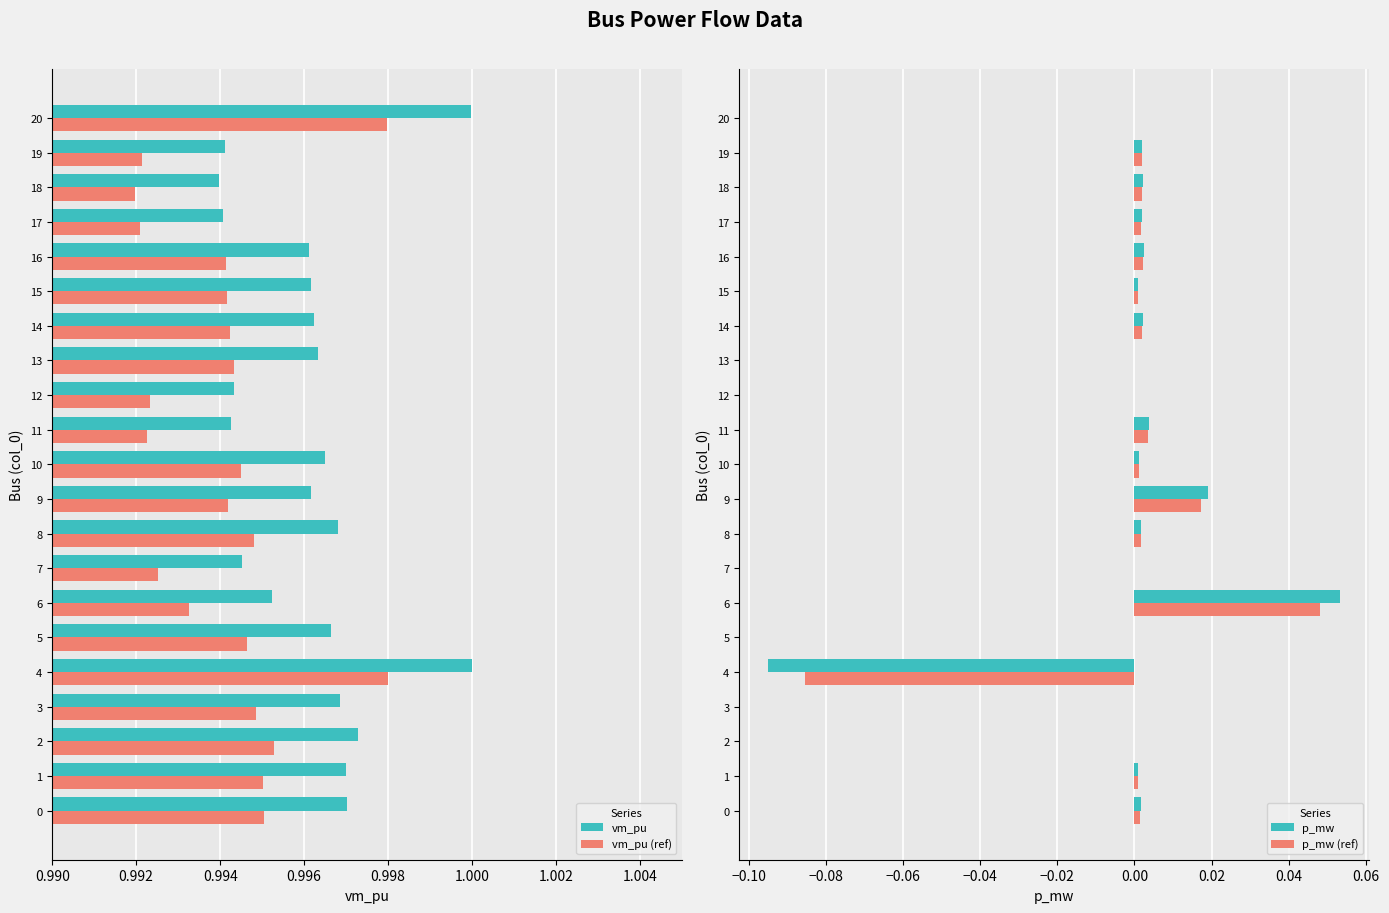

True or false: vm_pu (ref) has a value of 0.5 at 11.

False